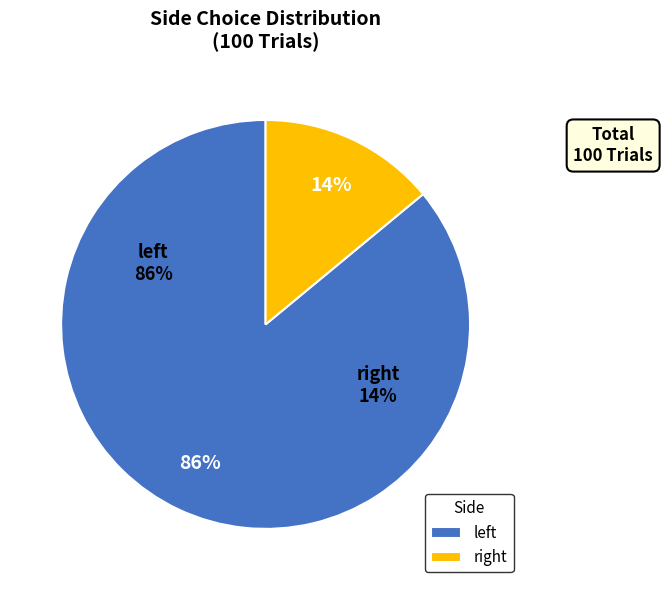

Count the number of slices in the pie.

2